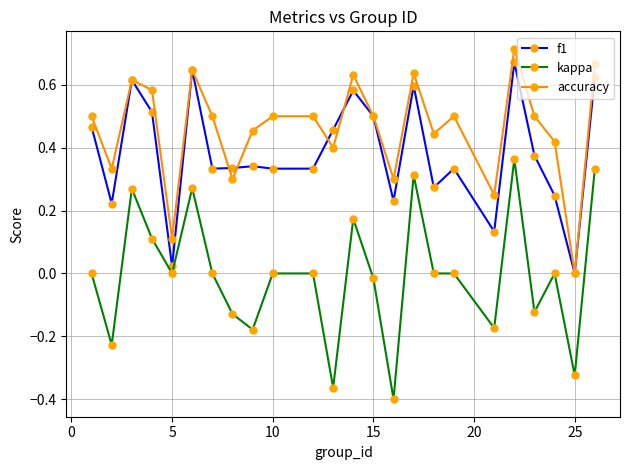

True or false: kappa and accuracy cross at least once.

False